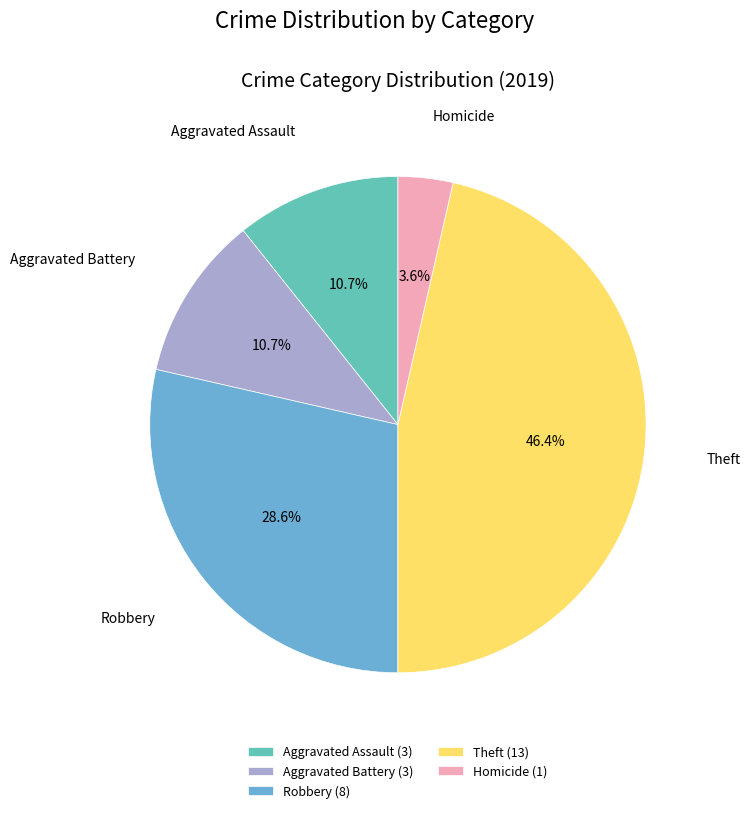

What is the ratio of the value at Homicide to the value at Theft?

0.1